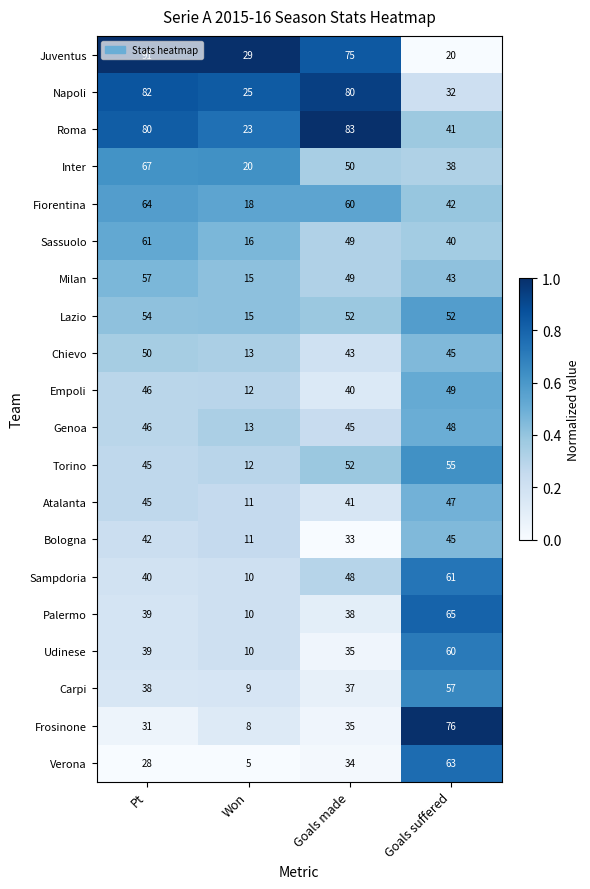

Which category has the highest value in the Verona series?

Goals suffered